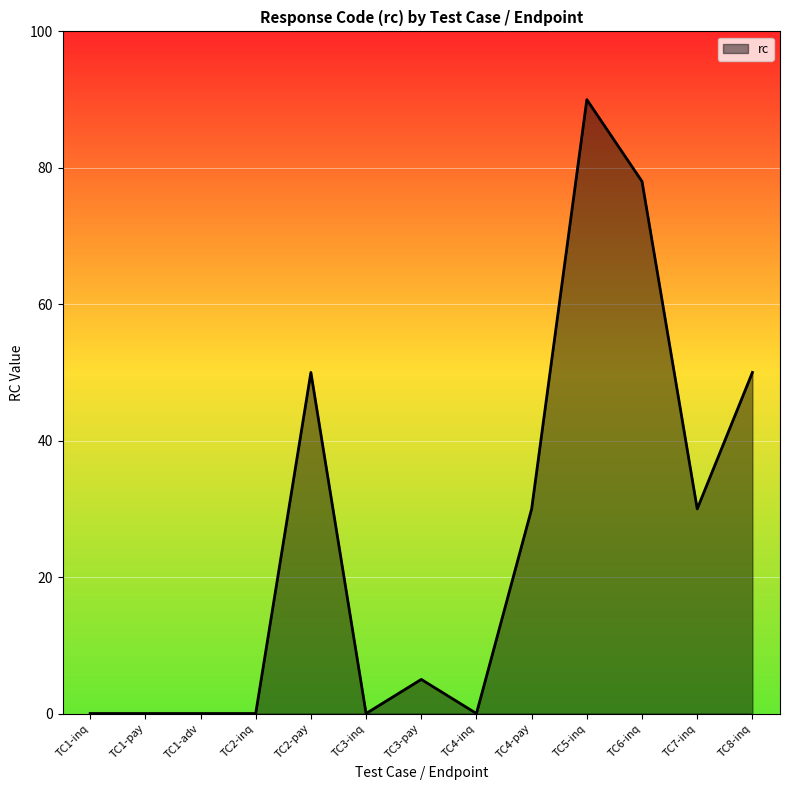

Which category has the highest value across all series?

TC5-inq